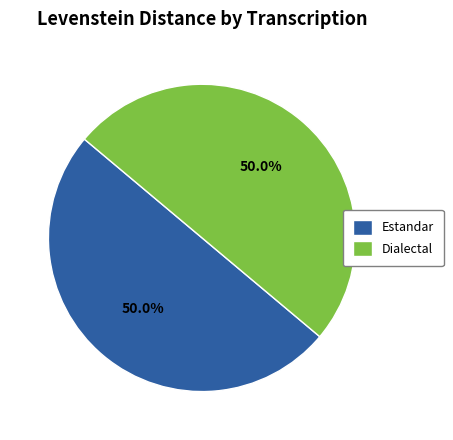

What is the ratio of the value at Estandar to the value at Dialectal?

1.0